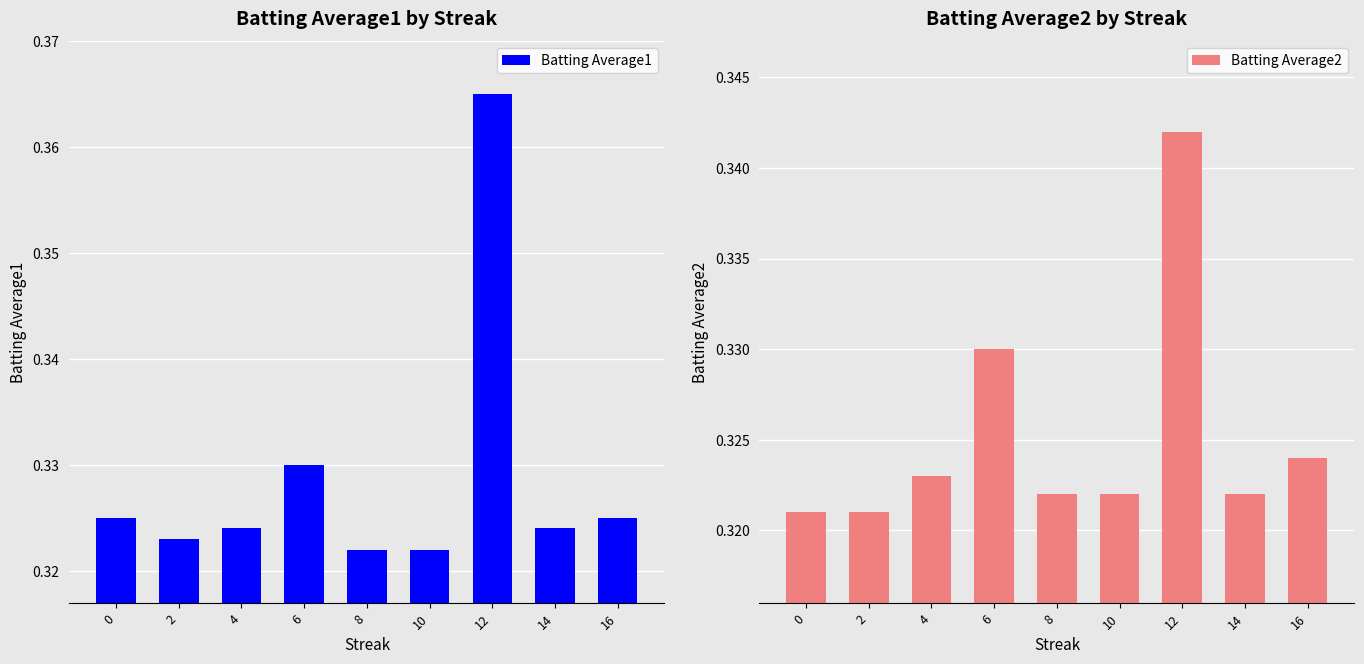

What is the lowest value of the Batting Average2 series?

0.3